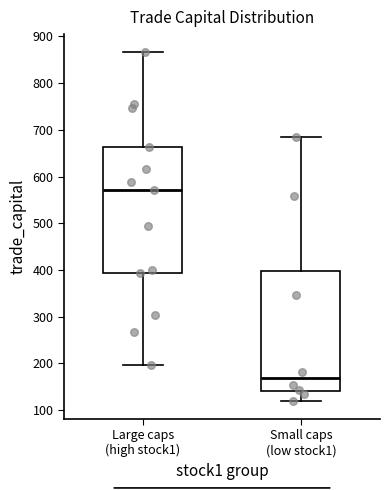

Which box is the tallest, from its lower edge to its upper edge?

Large caps (high stock1)